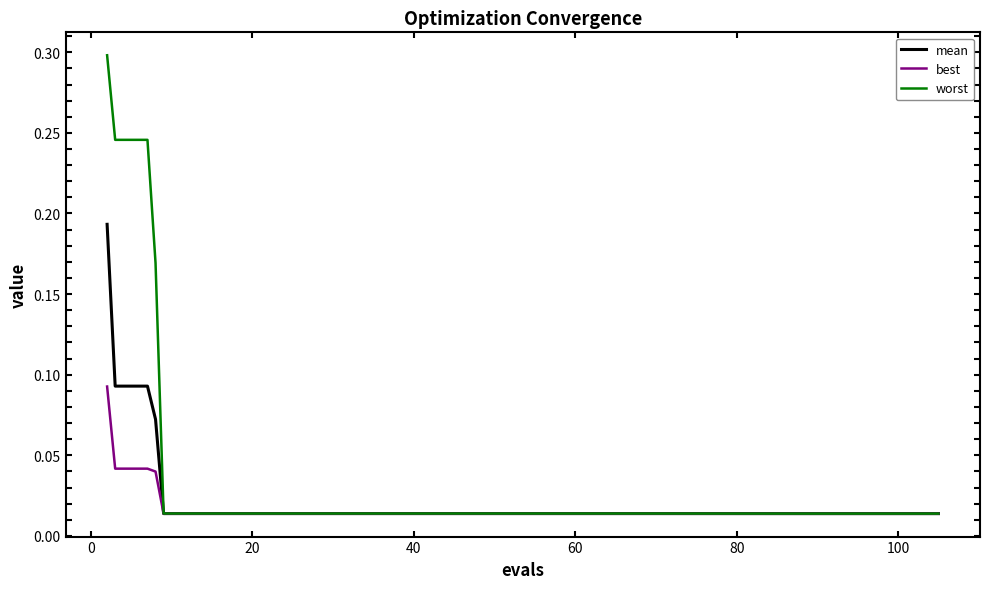

Which series has the widest spread of values?

worst